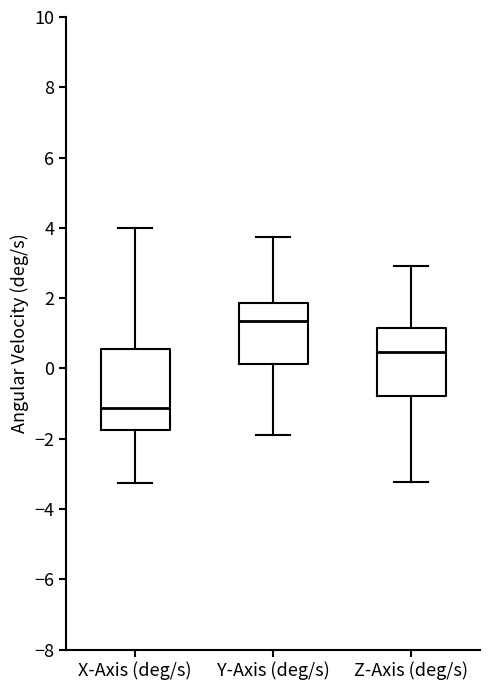

Reading left to right, read every box against the y-axis: the position of its median line, the range the box covers, and the ends of its whiskers. The values are not printed on the chart, so give them approximately, as read against the axis.

X-Axis (deg/s): median -1.2, box -1.8 to 0.6, whiskers -3.2 to 4.0
Y-Axis (deg/s): median 1.4, box 0.2 to 1.8, whiskers -1.8 to 3.8
Z-Axis (deg/s): median 0.4, box -0.8 to 1.2, whiskers -3.2 to 3.0